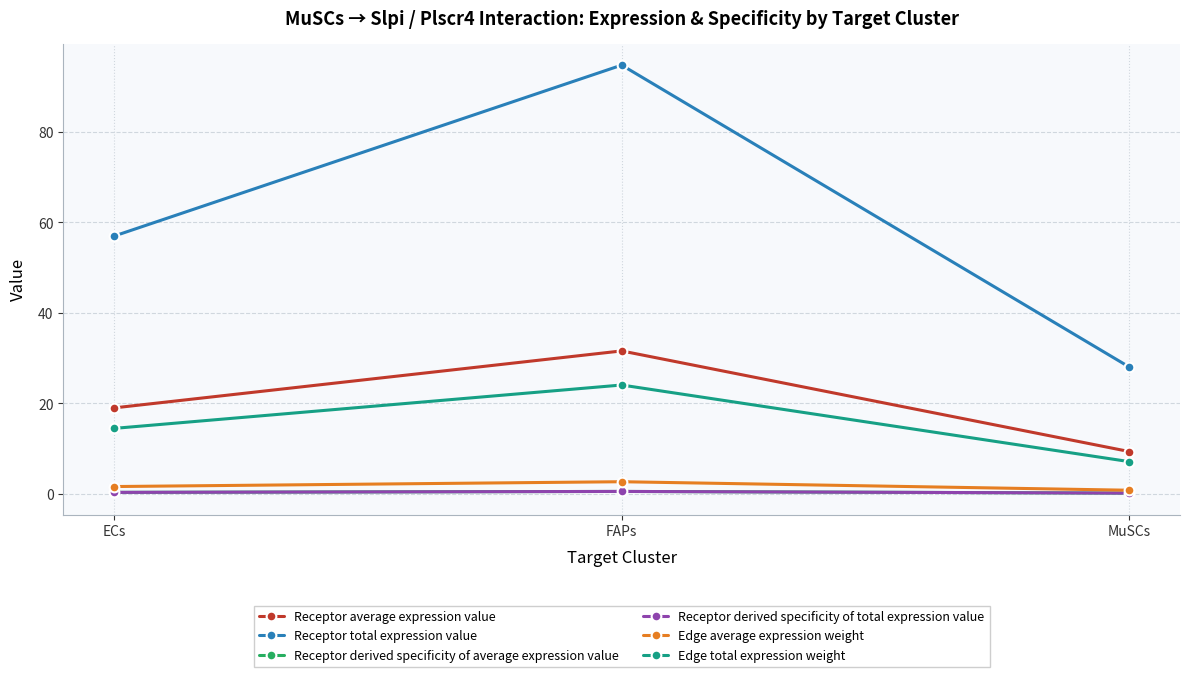

What position from the left is FAPs?

2